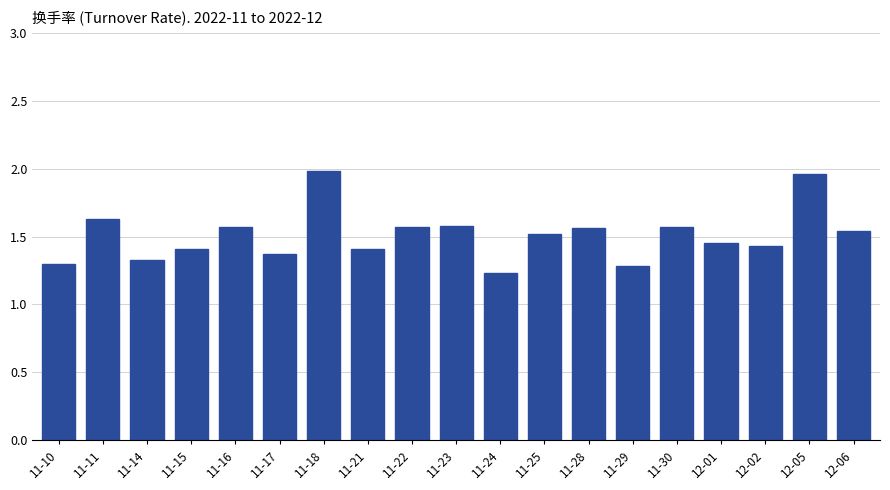

True or false: the data shows 1.6 at 11-28.

True